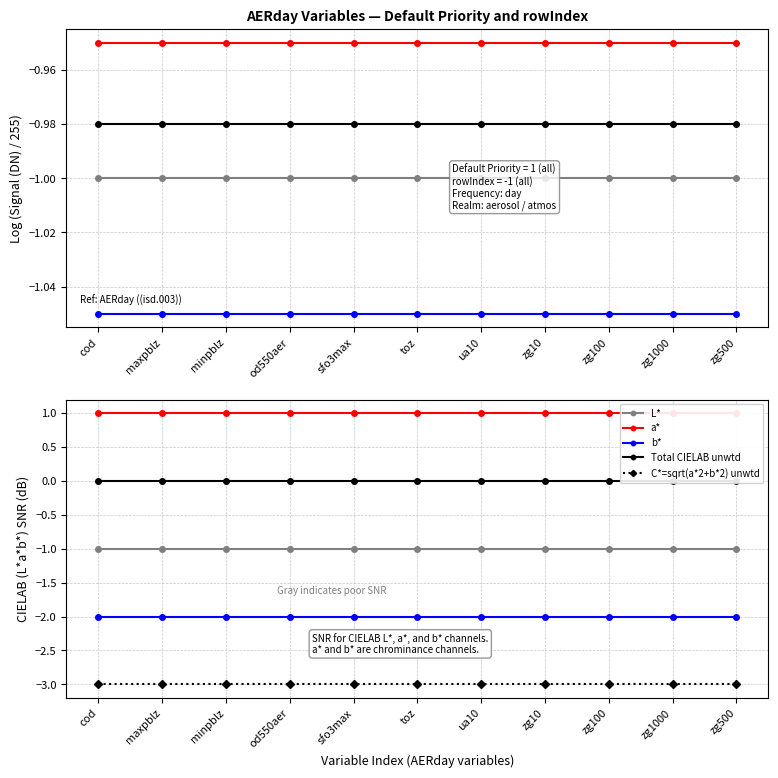

Is it true that L* equals -1 at toz?

True